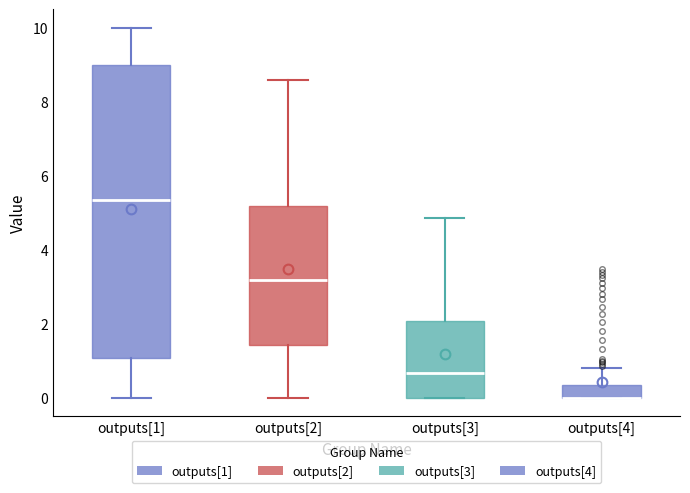

Where is the upper edge of the box for outputs[1] on the y-axis? The values are not printed on the chart, so give them approximately, as read against the axis.

9.0